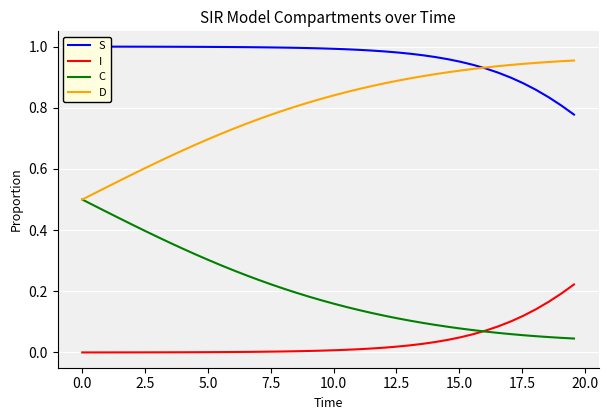

True or false: C and S intersect in this chart.

False